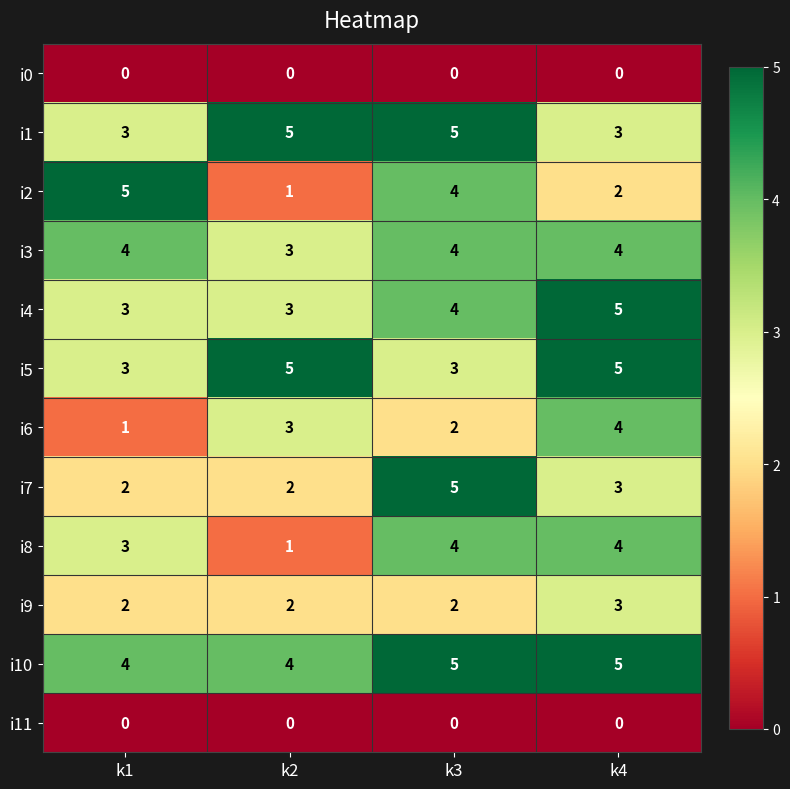

What is the spread (max minus min) of values at k2?

5